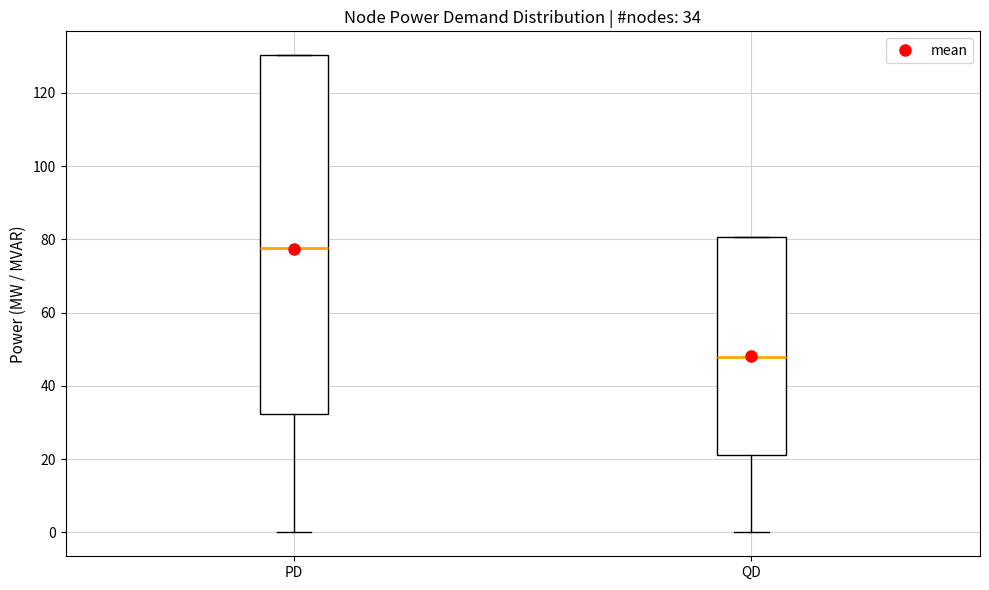

Which box's median line is the highest?

PD